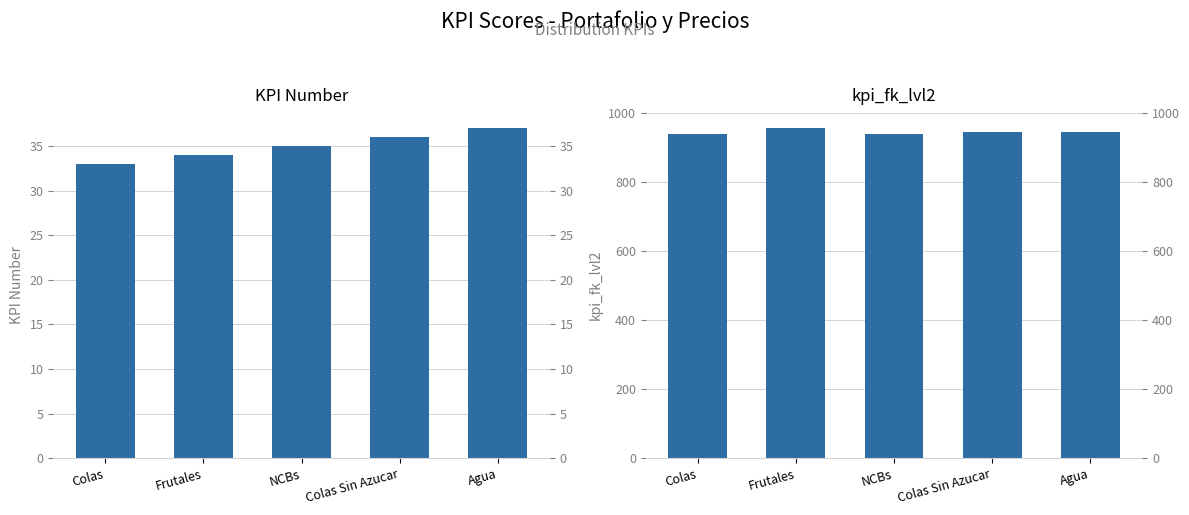

What position from the right is NCBs?

3